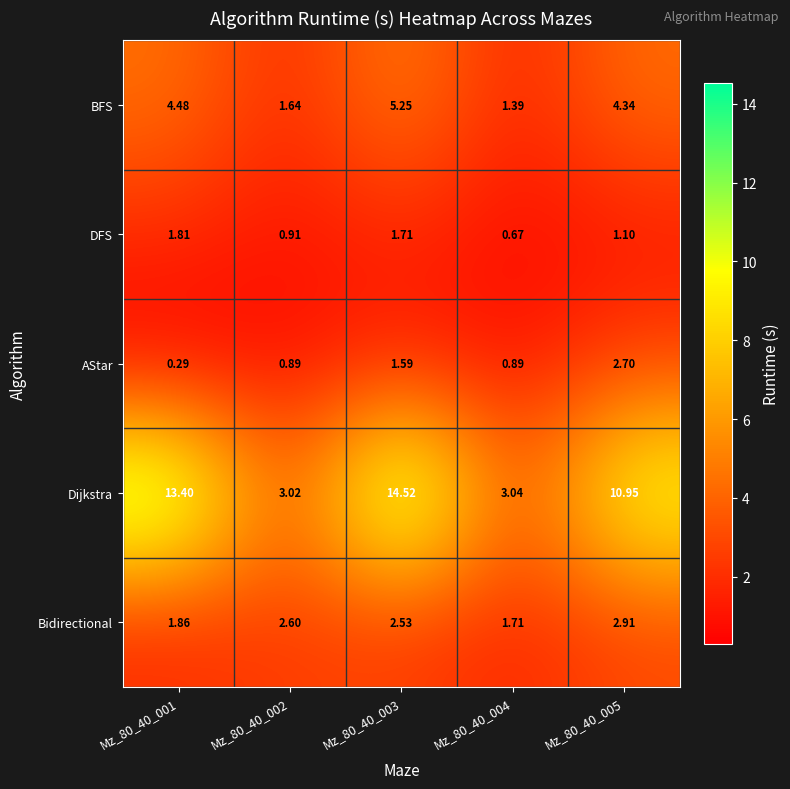

List the series in order of their peak value, highest first.

Dijkstra, BFS, Bidirectional, AStar, DFS